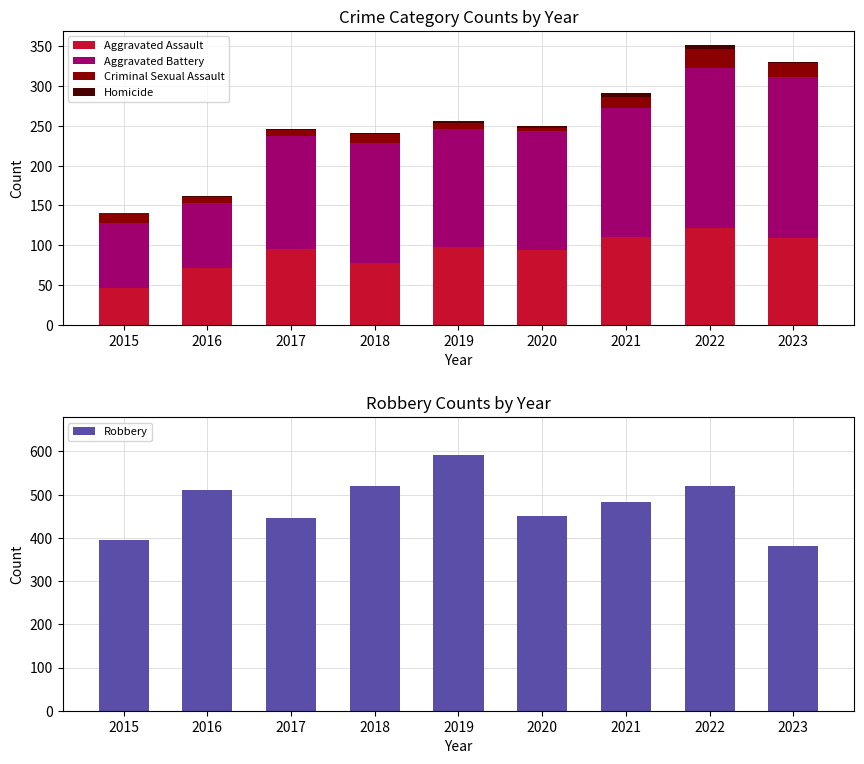

Is it true that Criminal Sexual Assault equals 3 at 2020?

True